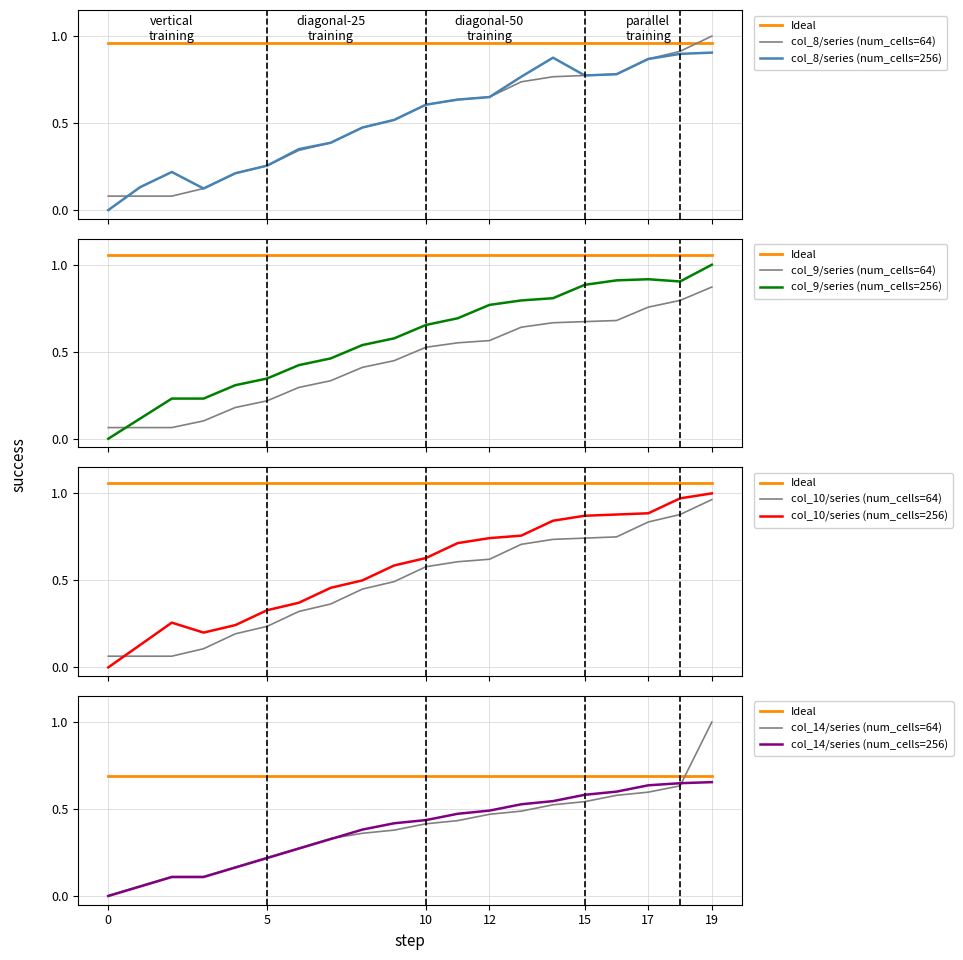

How many interior local peaks does the col_9 series have?

1